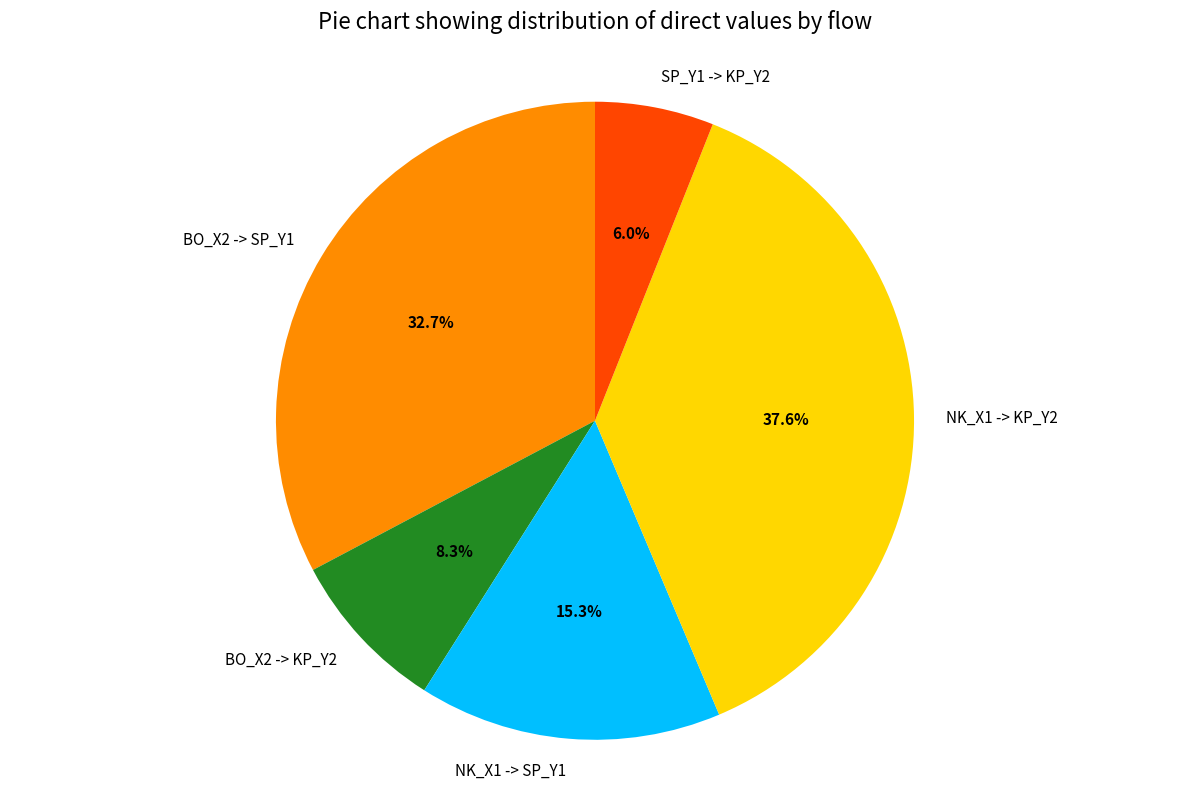

Does NK_X1 -> SP_Y1 represent more than half of the total?

No